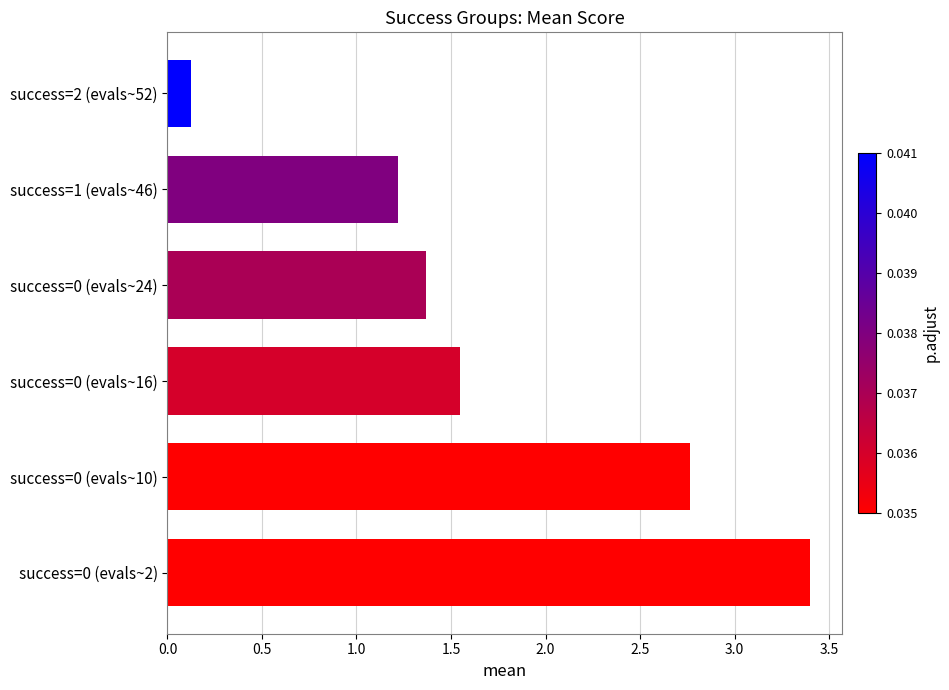

What is the sum of all values?

10.4